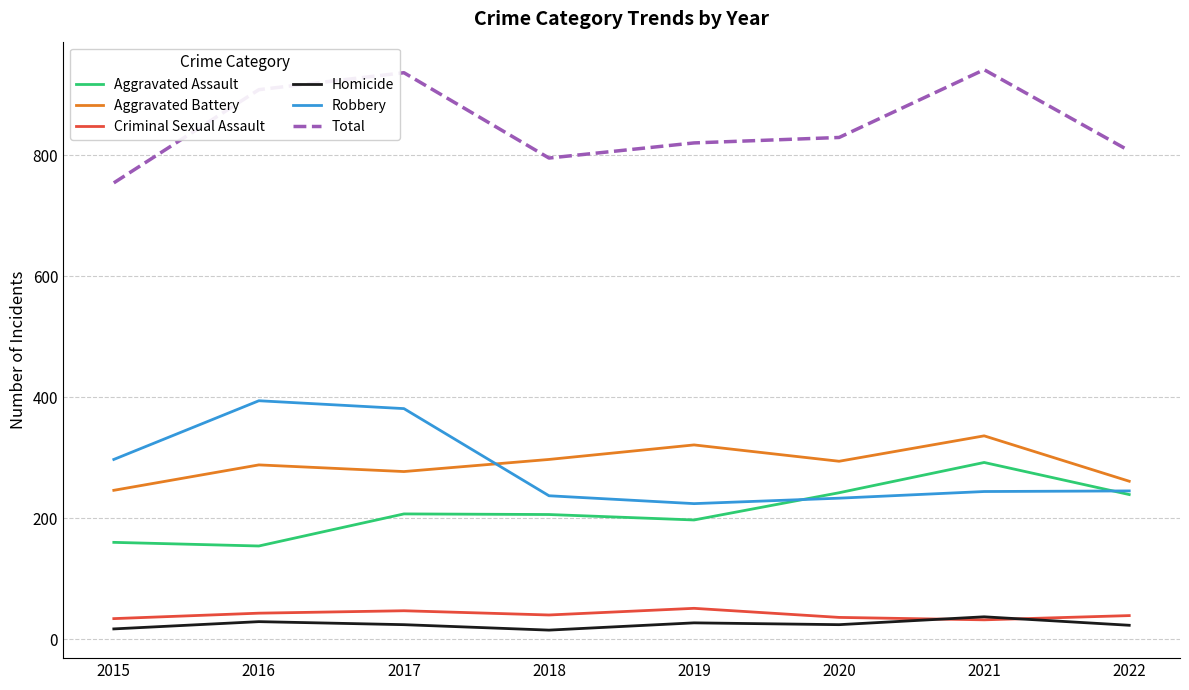

What is the average value of the Aggravated Assault series?

212